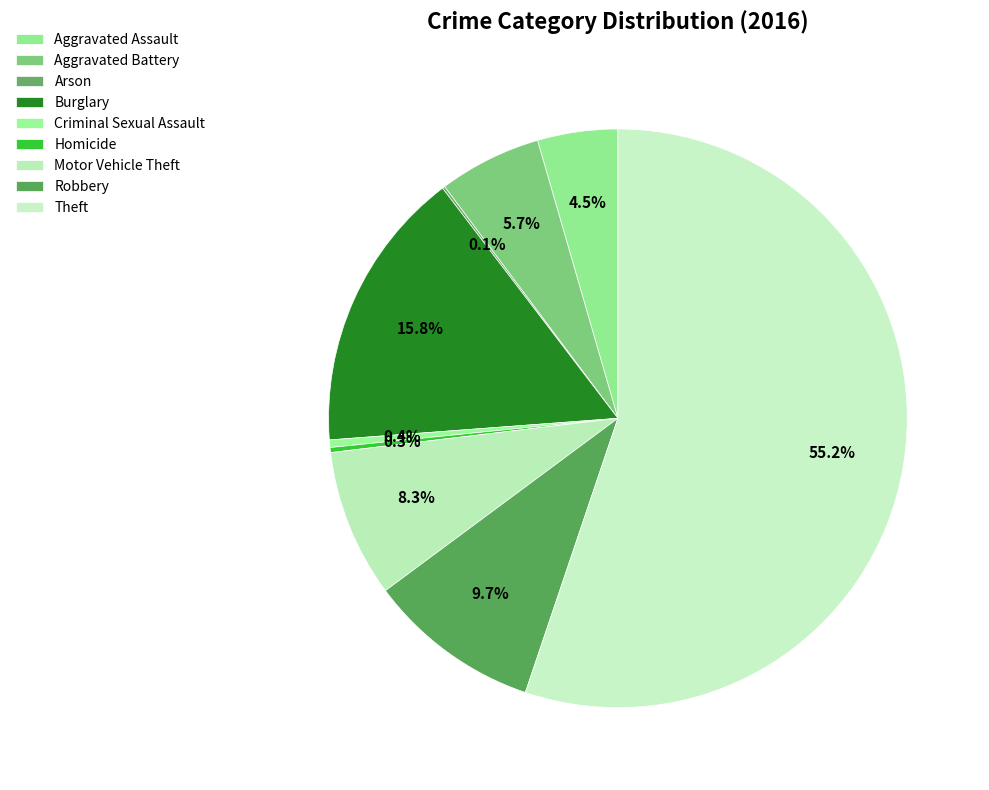

Rank the categories by value from highest to lowest.

Theft, Burglary, Robbery, Motor Vehicle Theft, Aggravated Battery, Aggravated Assault, Criminal Sexual Assault, Homicide, Arson